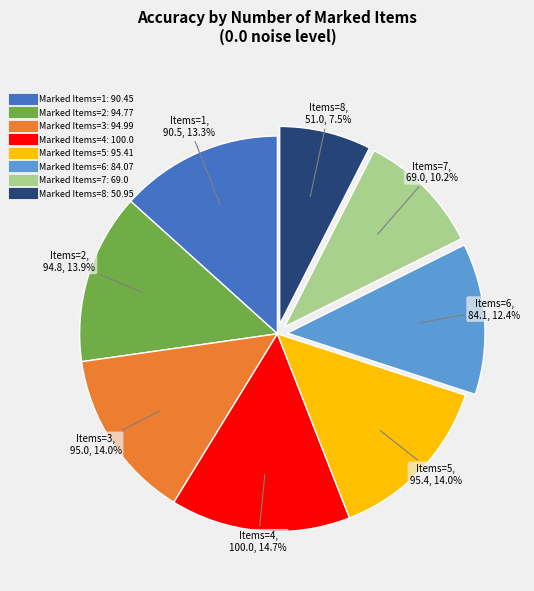

Is there a majority slice in this chart?

No